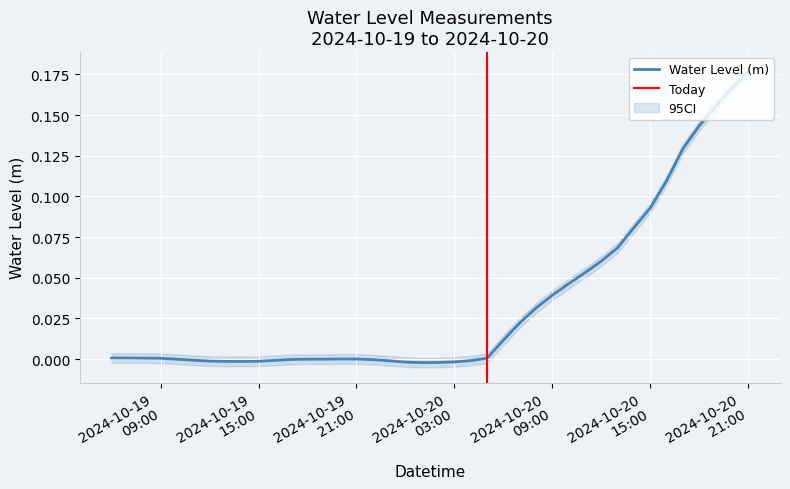

How many distinct data groups are displayed?

1